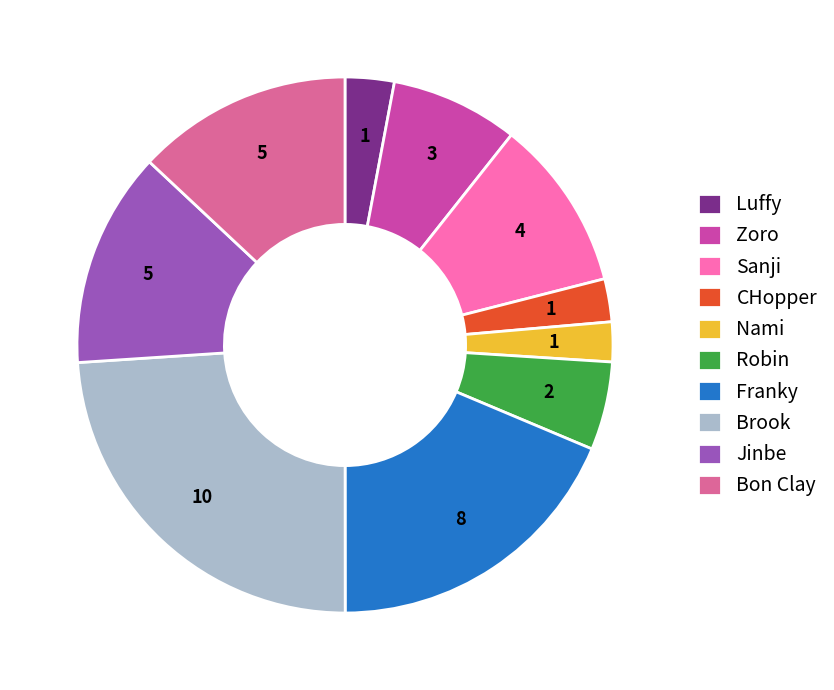

Approximately how many times larger is the value at Sanji compared to Brook?

0.4